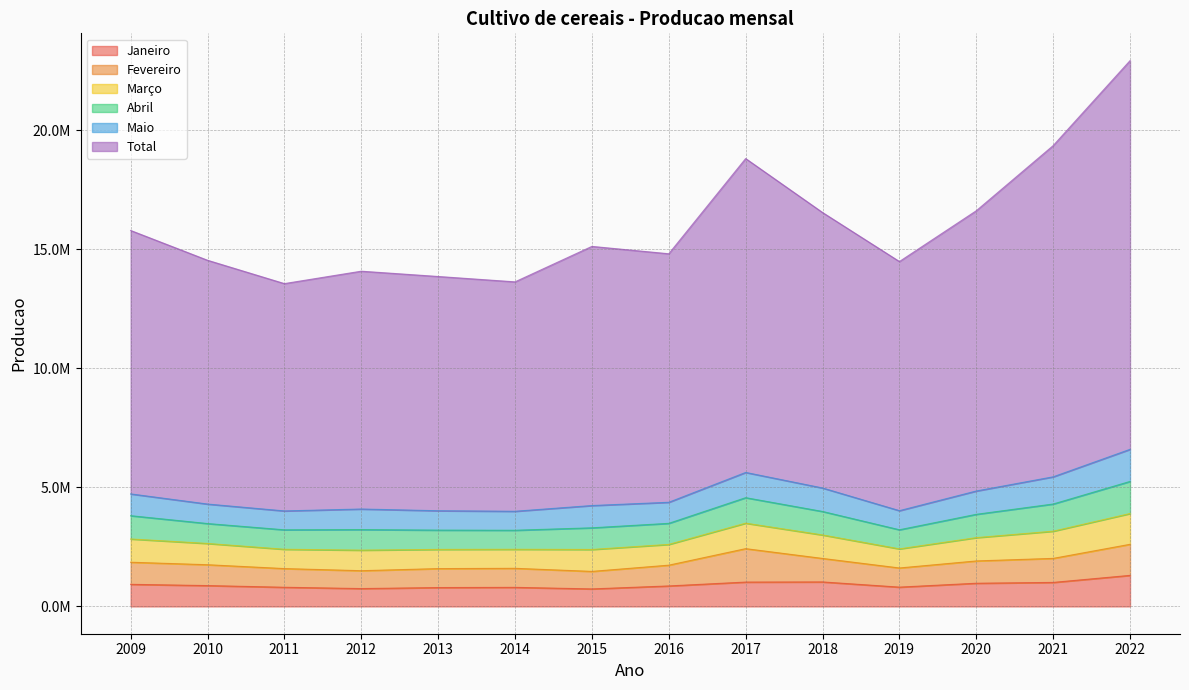

Is the value of Janeiro at 2019 greater than the value of Abril at 2018?

No